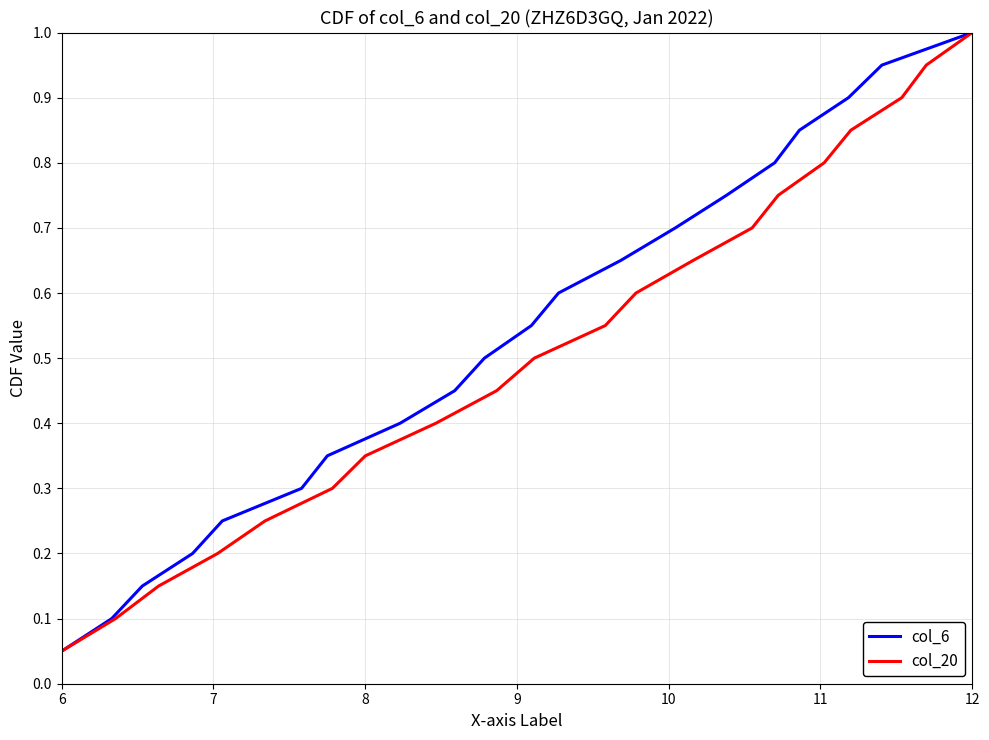

True or false: col_6 and col_20 cross at least once.

False